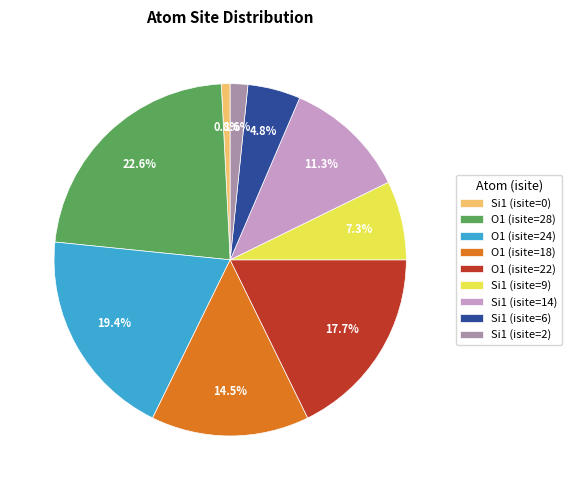

Between Si1 (isite=2) and O1 (isite=28), which is larger?

O1 (isite=28)